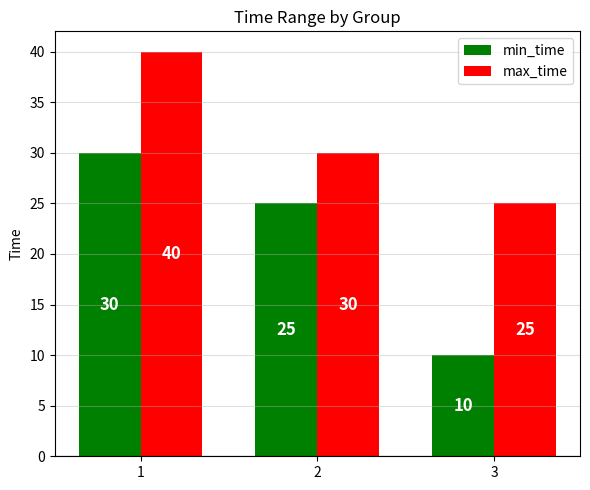

What is the highest value of the min_time series?

30